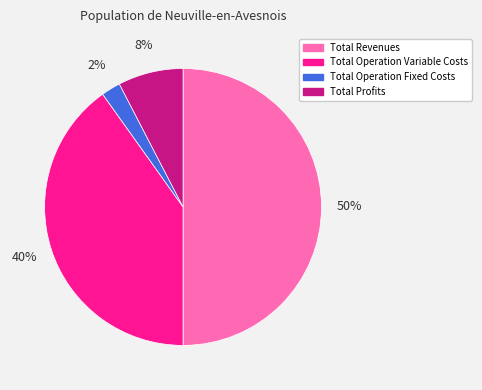

To the nearest percent, what is the average slice percentage?

25%